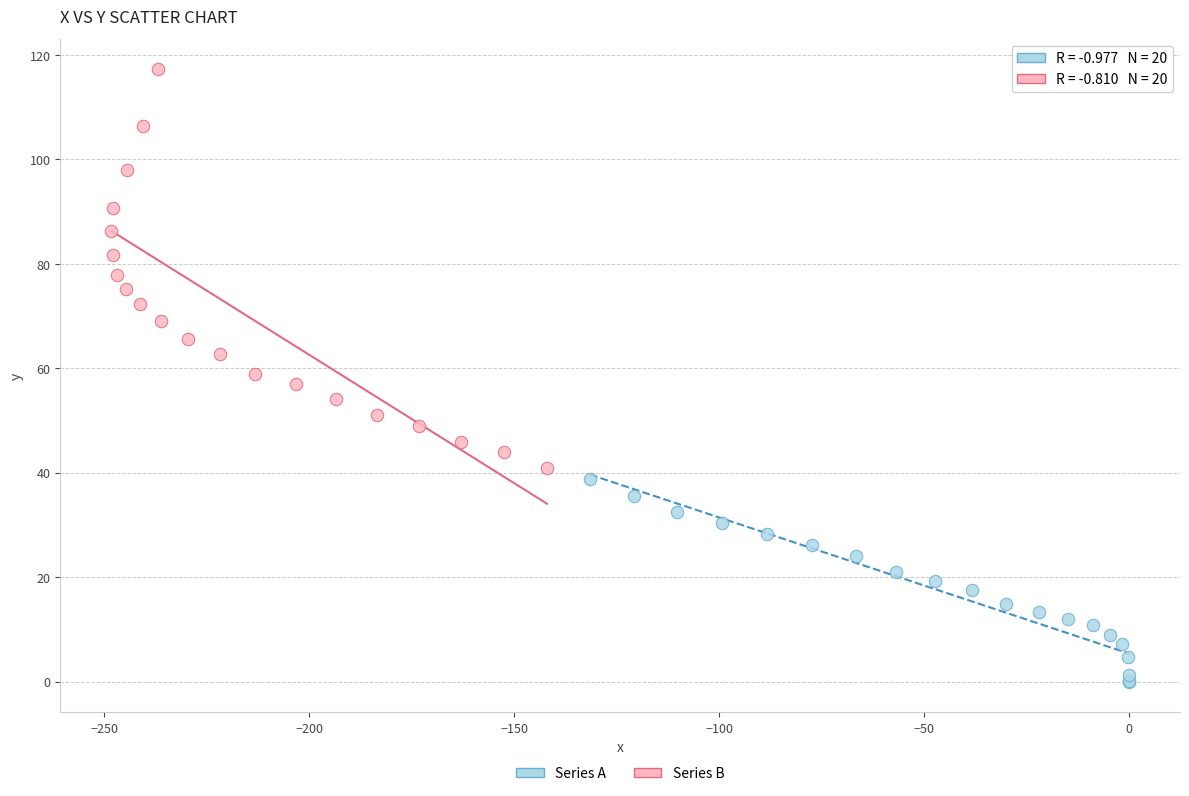

Which series reaches the minimum Y coordinate?

Series A